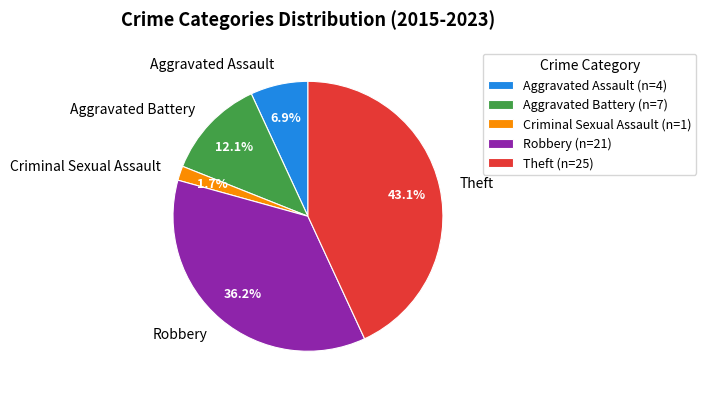

Is it true that Robbery is 30% of the pie?

False